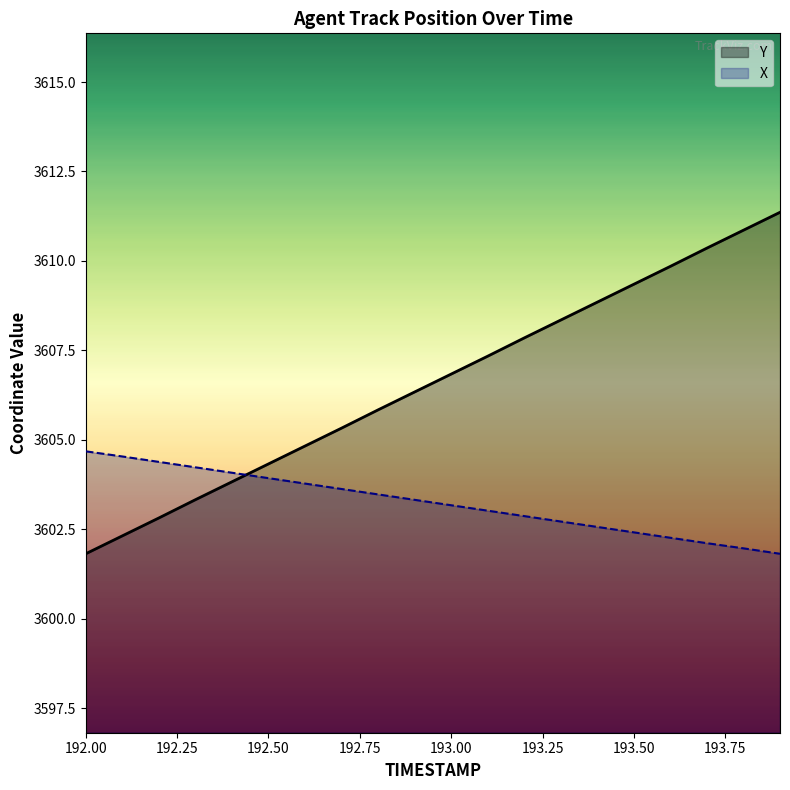

How many lines are shown in the chart?

2